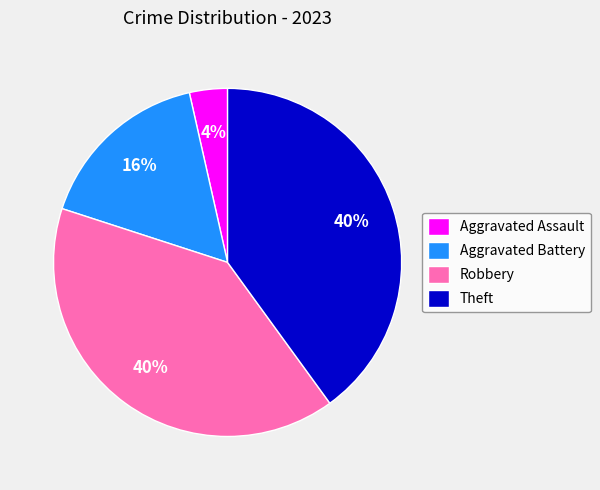

What is the ratio of the value at Theft to the value at Robbery?

1.0